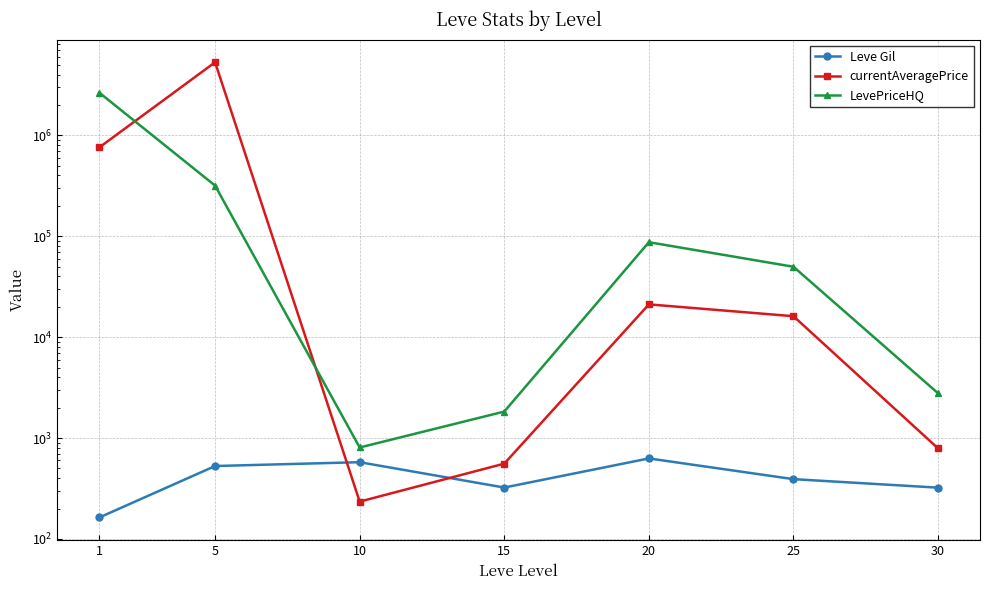

How many intersections are there between currentAveragePrice and LevePriceHQ?

2